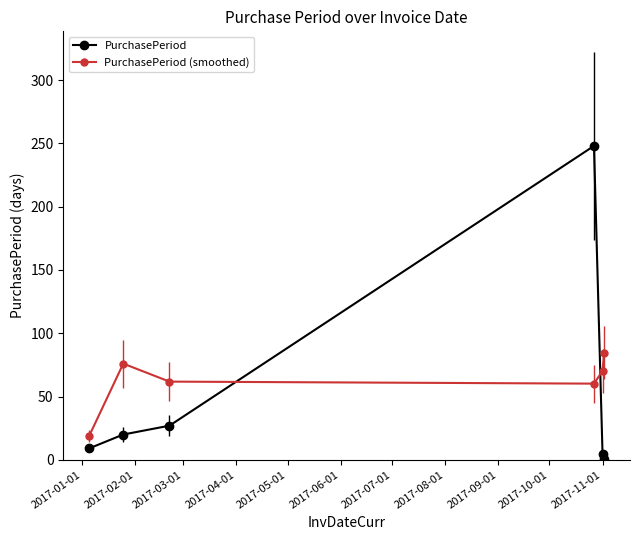

What is the lowest value of the PurchasePeriod (smoothed) series?

18.7